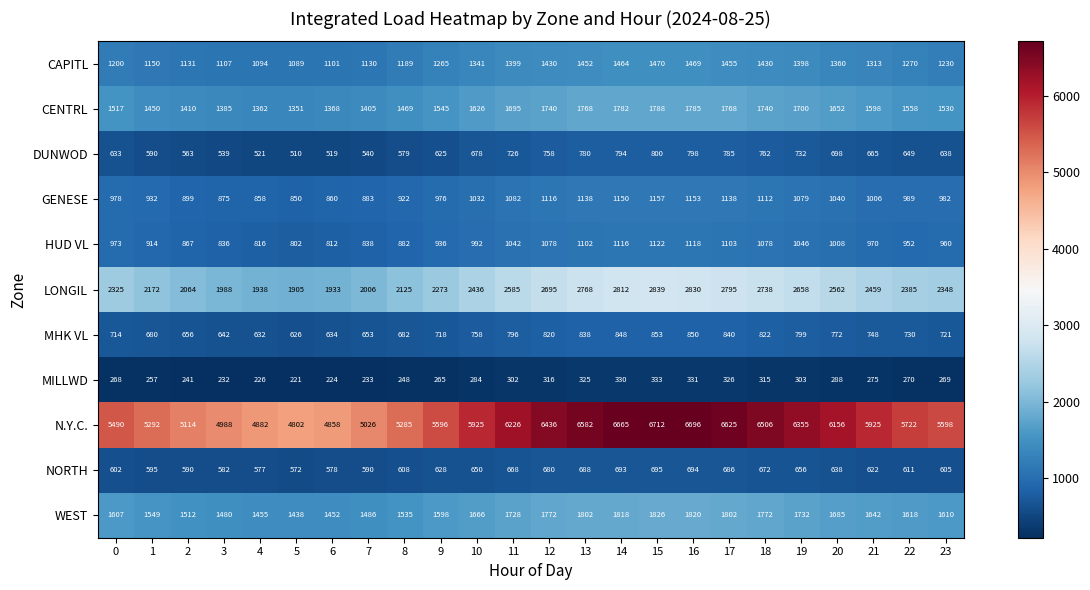

Which series has the widest spread of values?

N.Y.C.